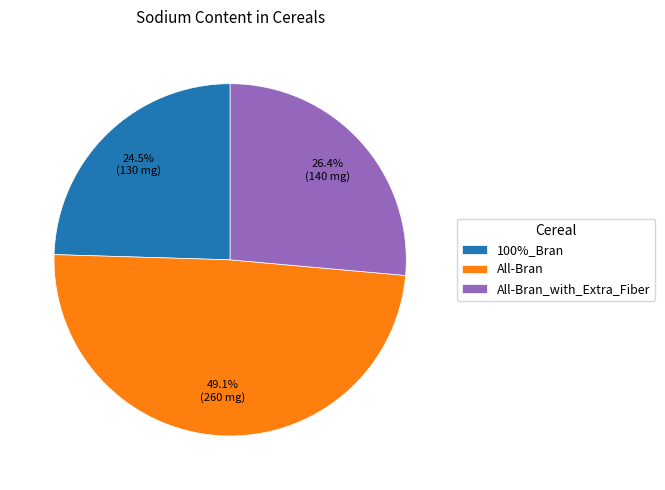

To the nearest percent, what is the average slice percentage?

33%